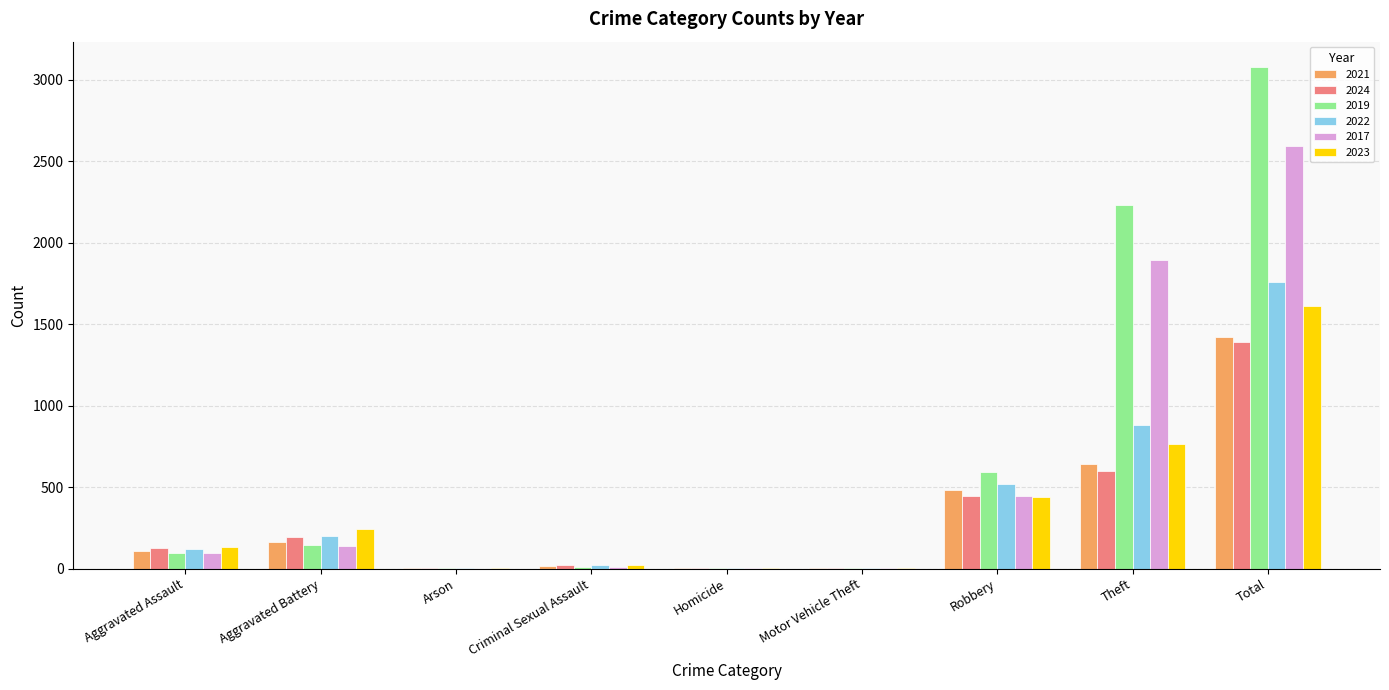

Is it true that 2022 equals 3041 at Total?

False